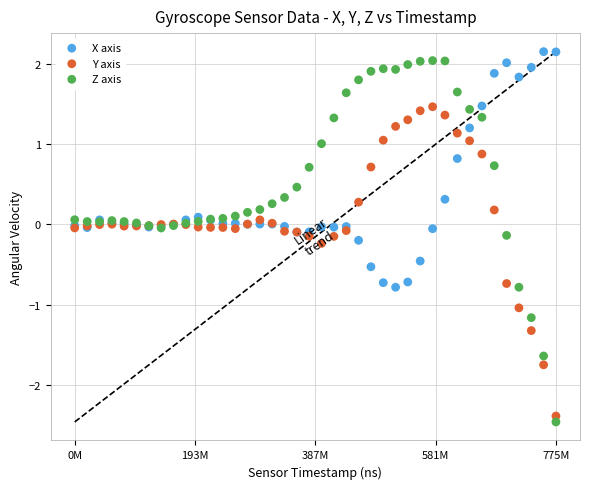

Which series has the largest Y range (max minus min)?

Z axis